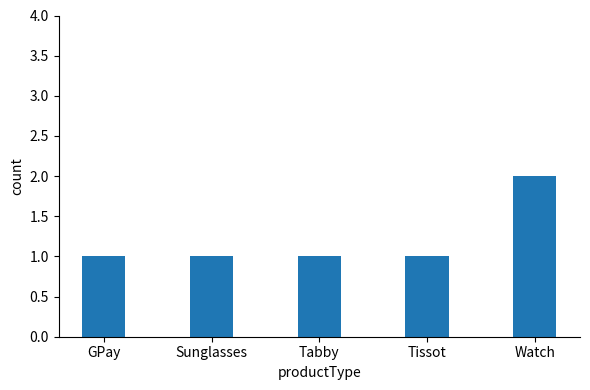

True or false: the data shows 3 at Watch.

False